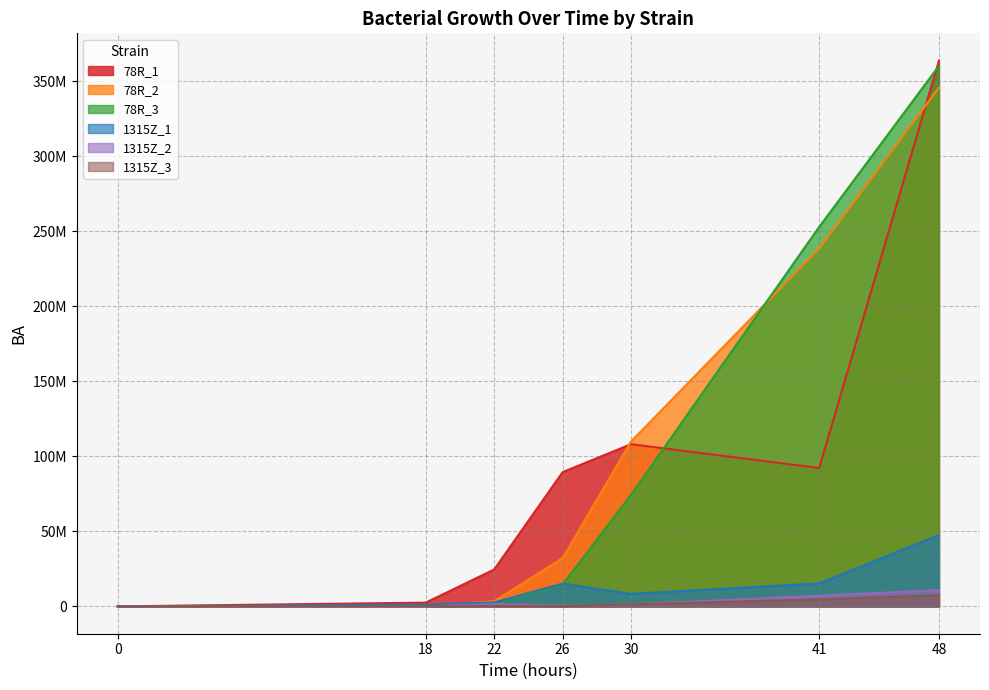

What is the lowest value of the 78R_1 series?

17784.8